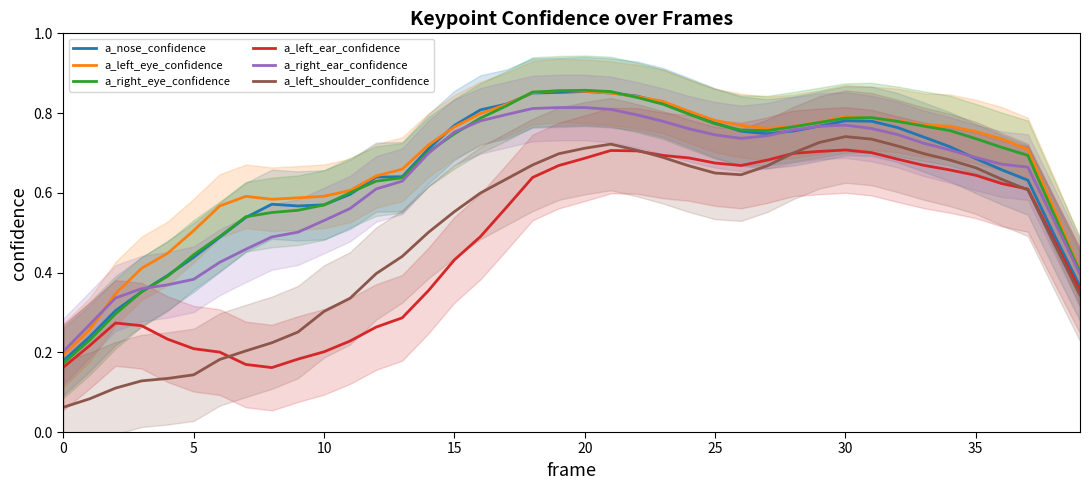

True or false: a_nose_confidence and a_left_shoulder_confidence intersect in this chart.

False